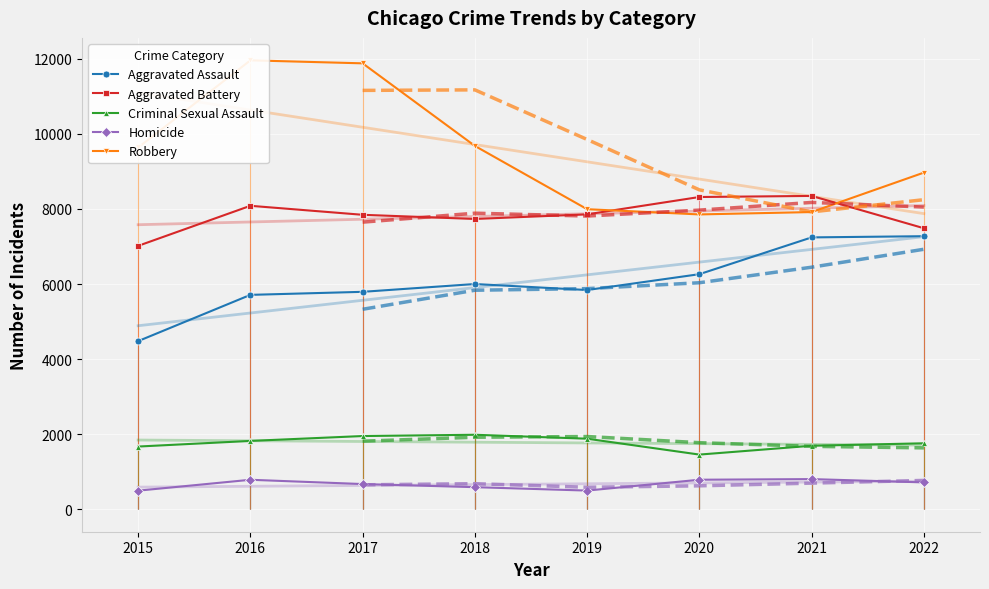

True or false: Aggravated Assault and Criminal Sexual Assault intersect in this chart.

False